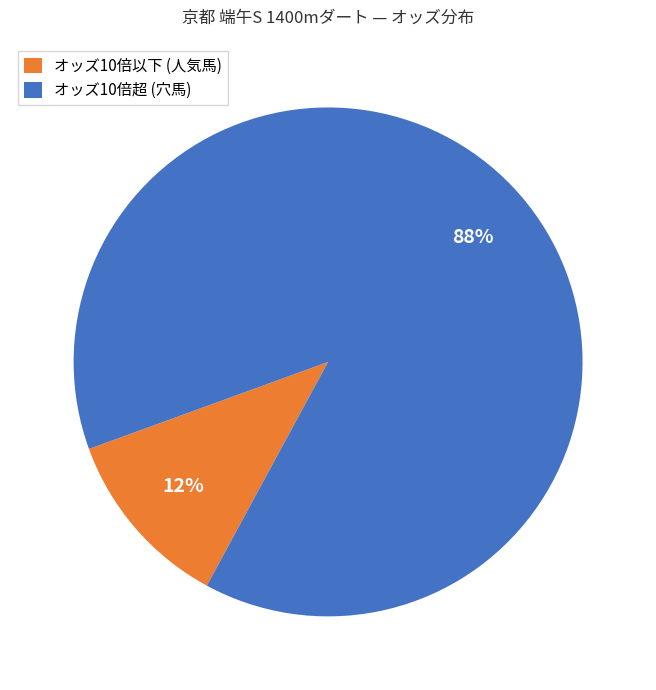

Which has a higher value, オッズ10倍超 (穴馬) or オッズ10倍以下 (人気馬)?

オッズ10倍超 (穴馬)